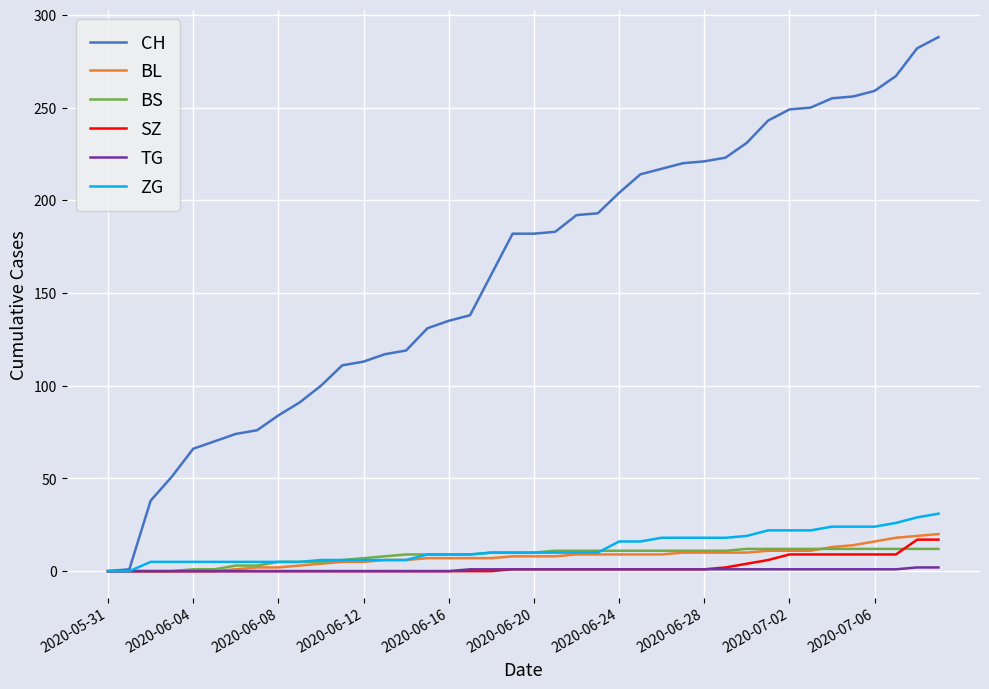

Which series has the largest total across all categories?

CH